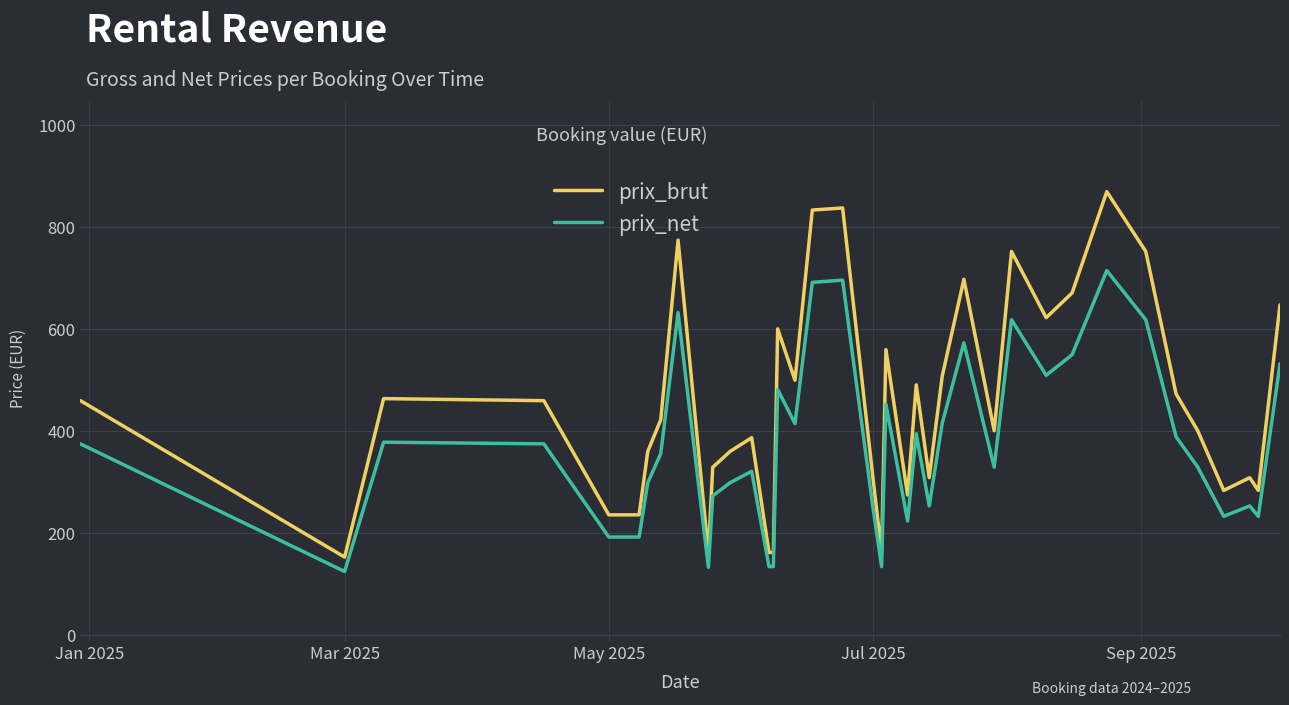

True or false: prix_brut and prix_net intersect in this chart.

False